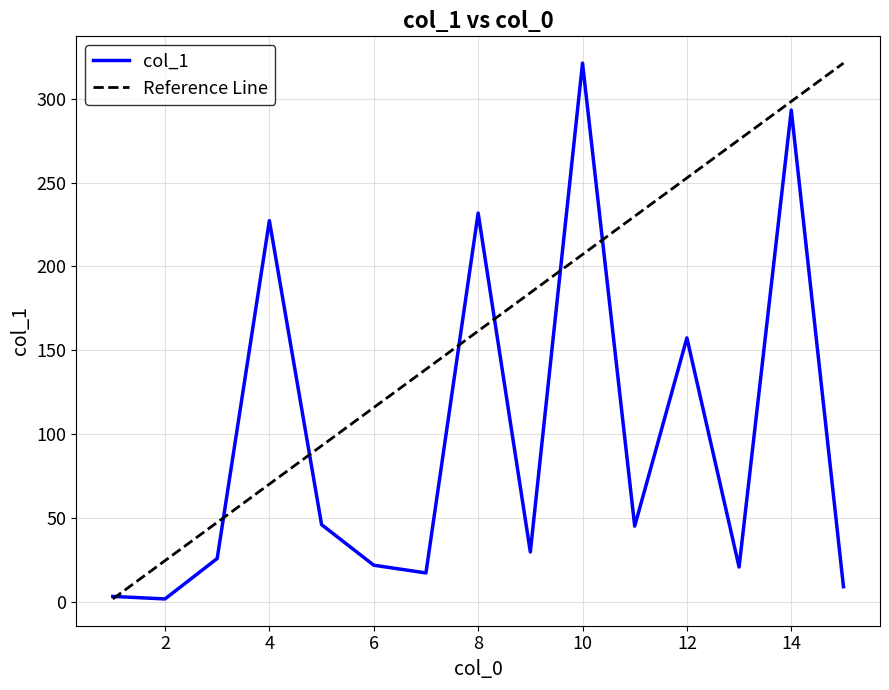

The chart shows a value of 27.1 at 7. True or false?

False